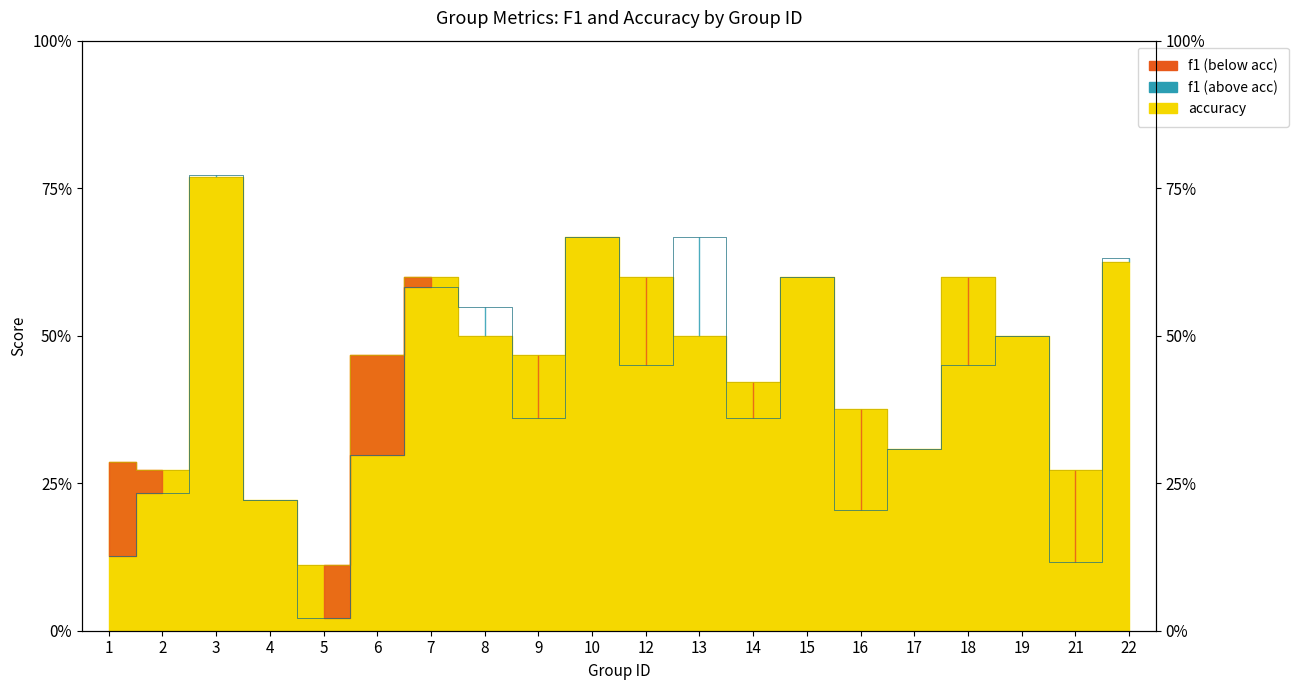

Which series has the largest range (max minus min)?

f1